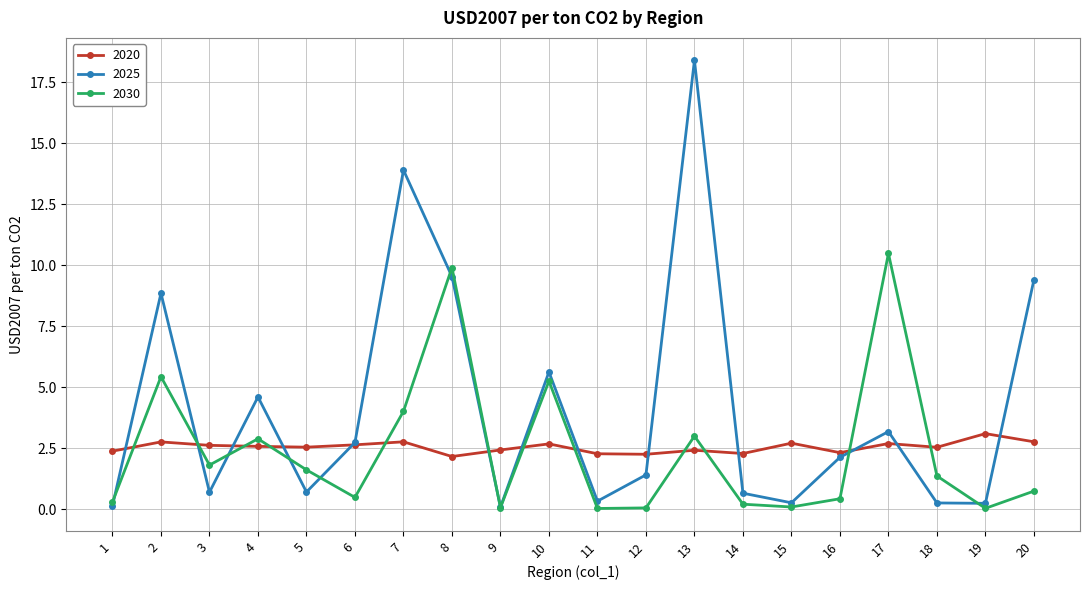

True or false: 2025 and 2030 intersect in this chart.

True